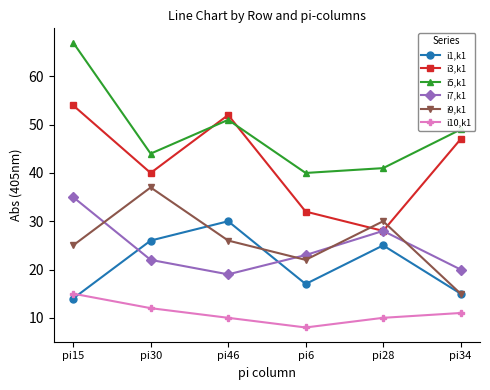

What is the spread (max minus min) of values at pi6?

32